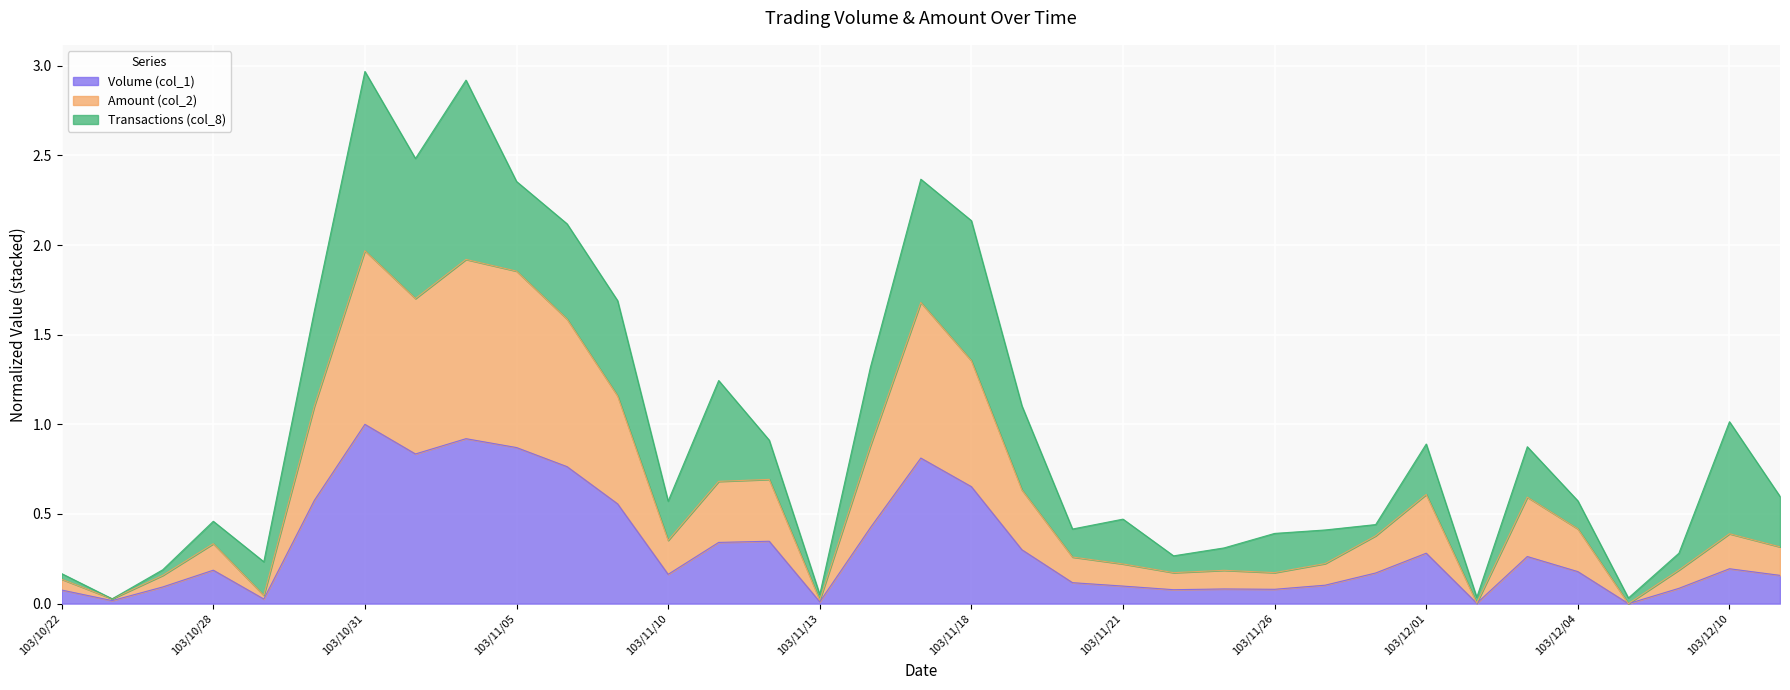

The Volume (col_1) series shows 0.8 at 103/11/06. True or false?

True